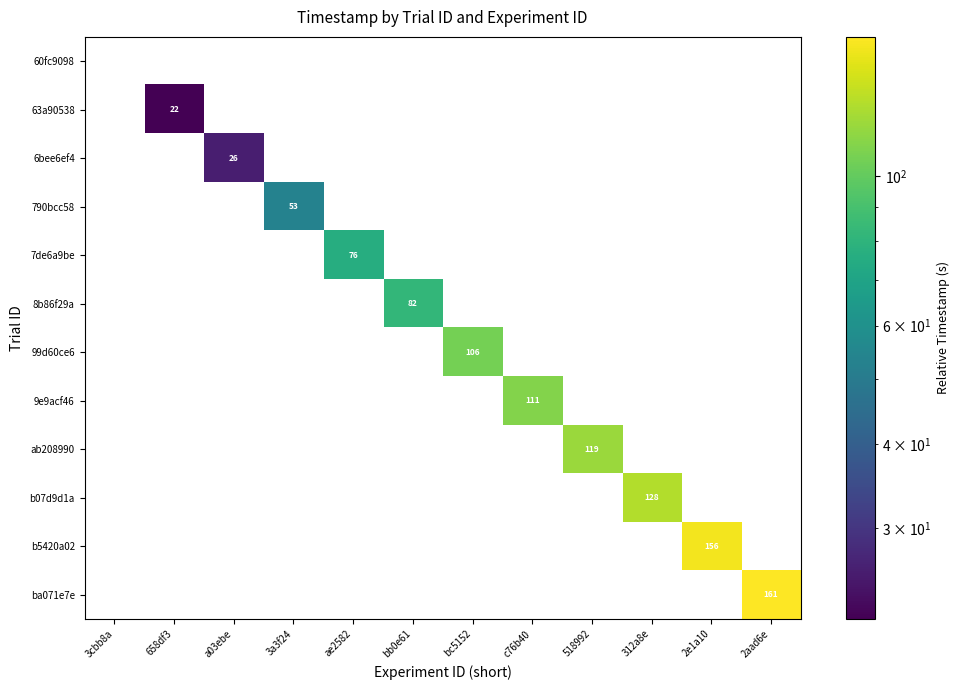

The 790bcc58 series shows 74 at 3a3f24. True or false?

False